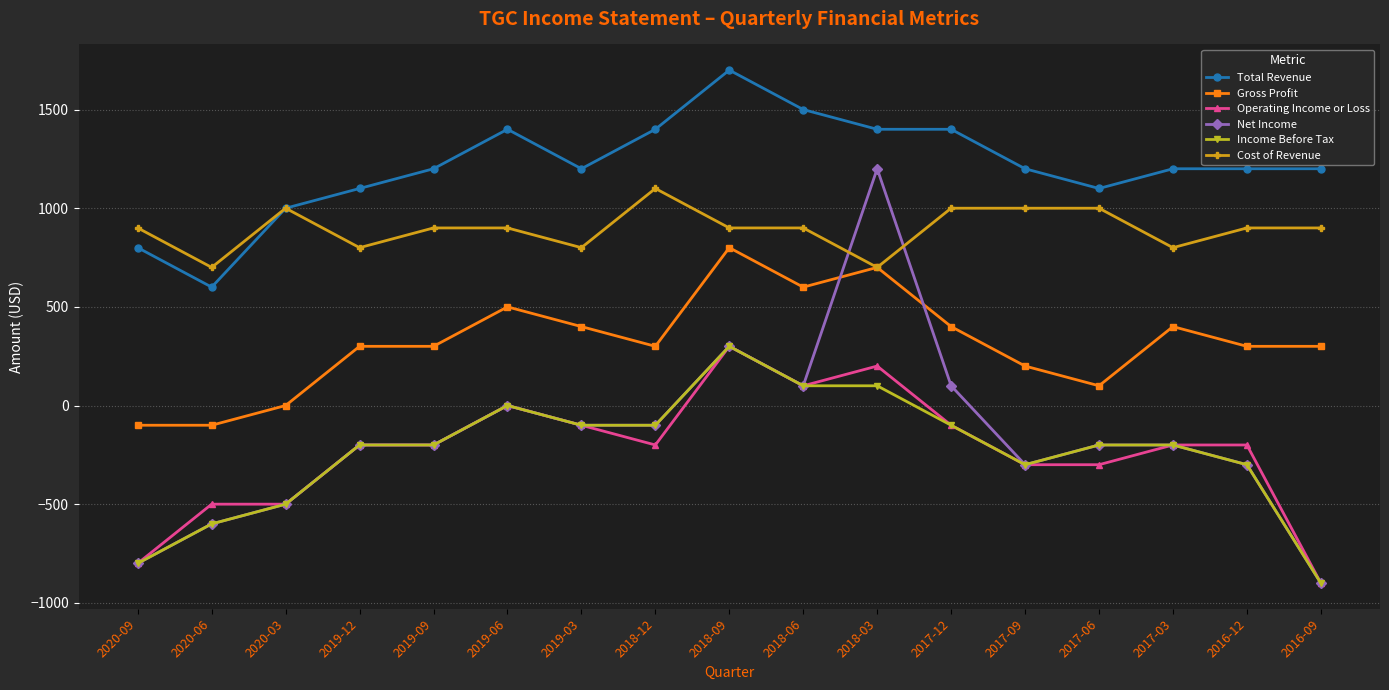

The value of Gross Profit at 2019-06 is 173. True or false?

False